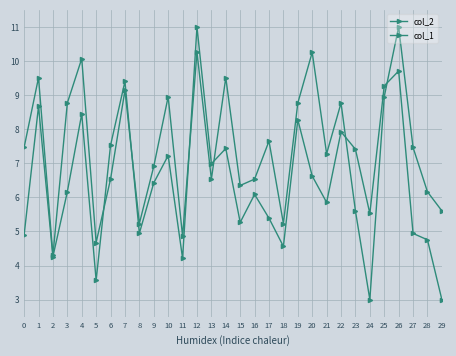

Which series has the widest spread of values?

col_2